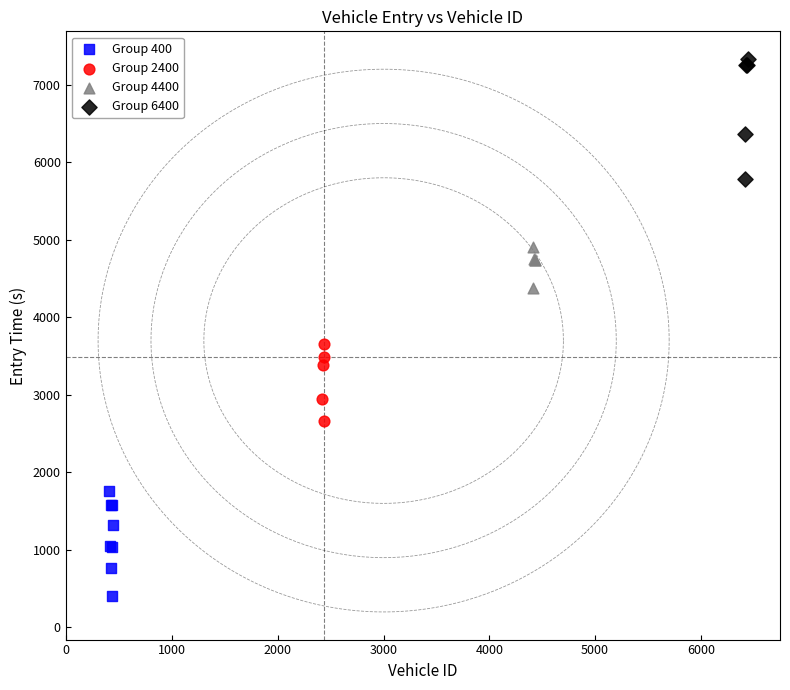

Which series reaches the minimum Y coordinate?

Group 400